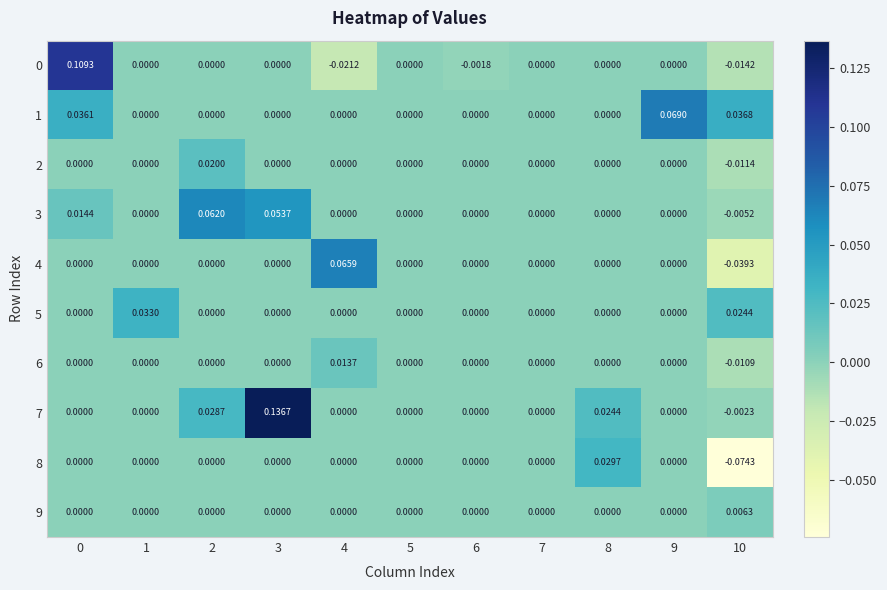

Which label corresponds to the smallest value in the chart?

10